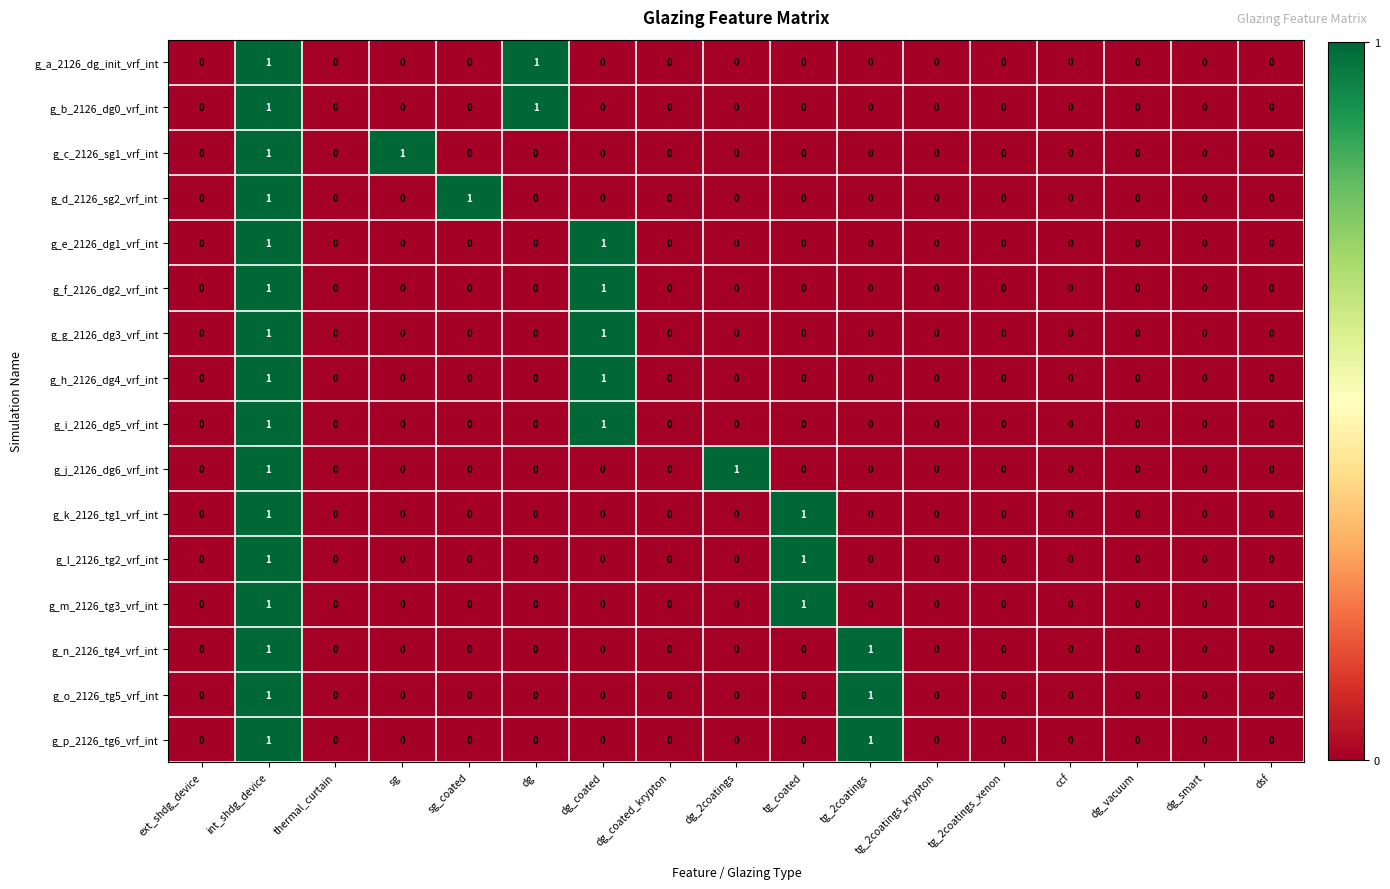

How many positive values does the g_e_2126_dg1_vrf_int series have?

2